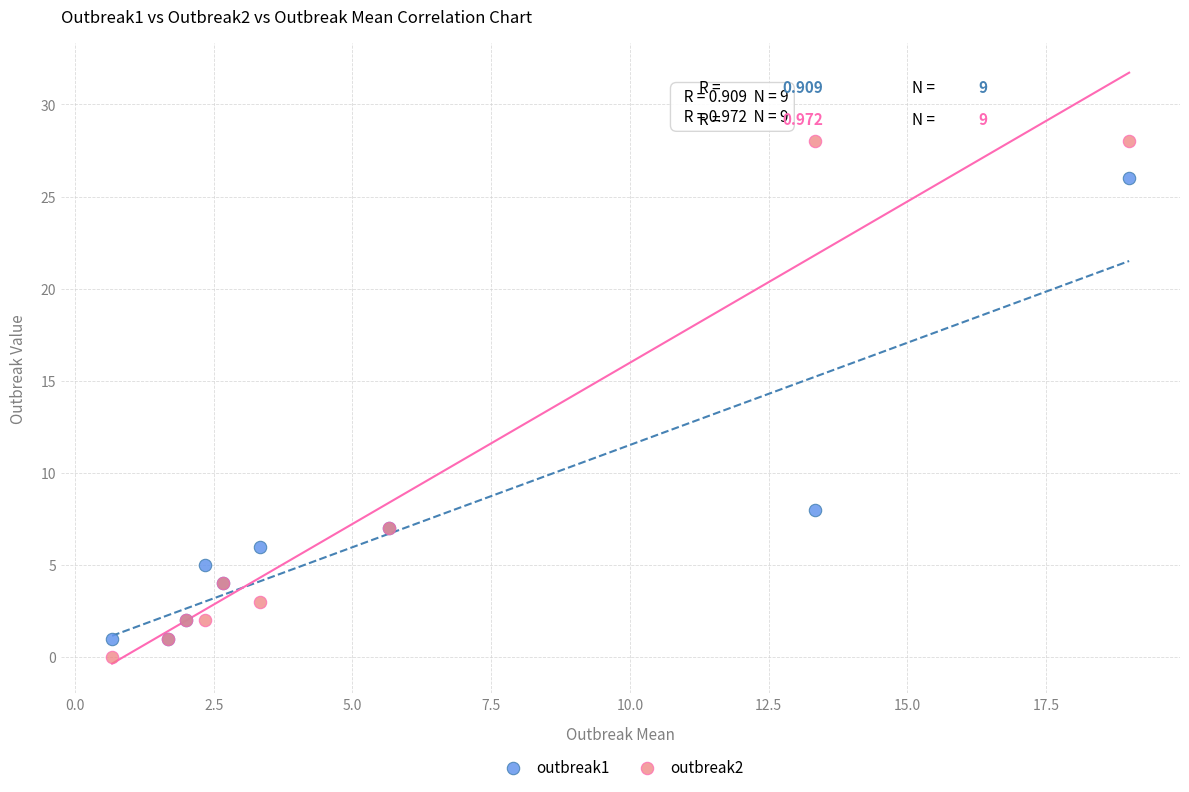

Across all series, what Y value is closest to 14?

8